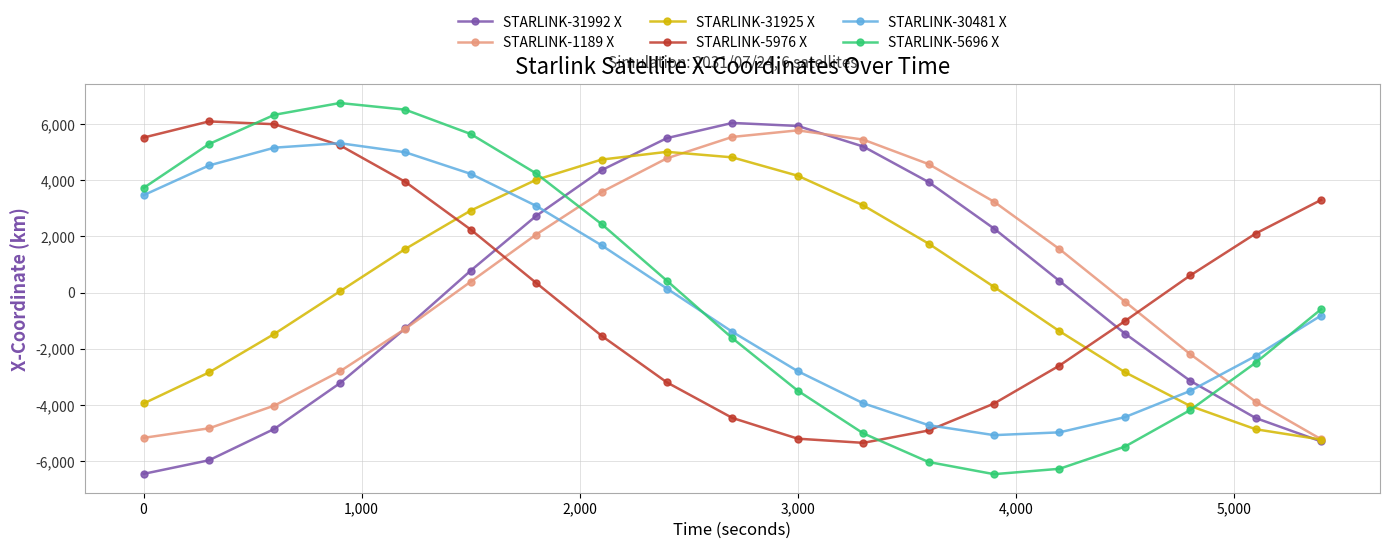

How many interior local peaks does the STARLINK-30481 X series have?

1